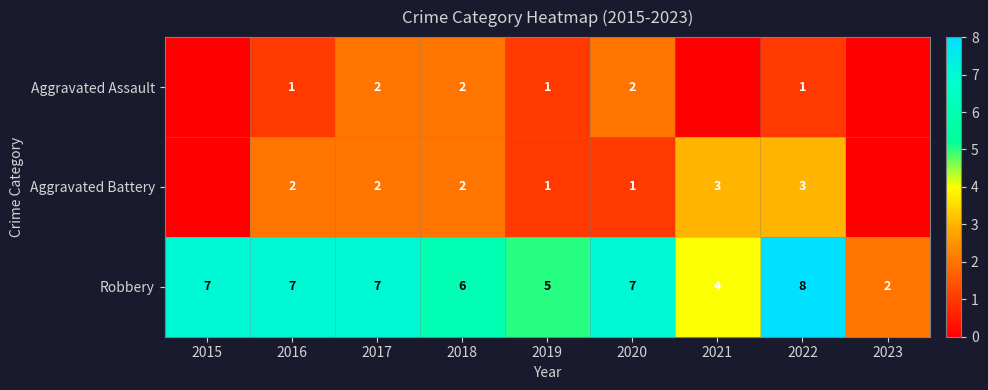

Is it true that Aggravated Battery equals 3 at 2016?

False